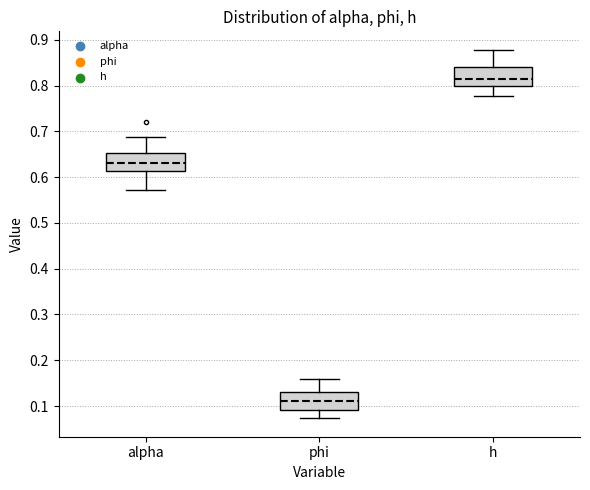

Reading left to right, read every box against the y-axis: the position of its median line, the range the box covers, and the ends of its whiskers. The values are not printed on the chart, so give them approximately, as read against the axis.

alpha: median 0.63, box 0.61 to 0.65, whiskers 0.57 to 0.69
phi: median 0.11, box 0.09 to 0.13, whiskers 0.07 to 0.16
h: median 0.81, box 0.80 to 0.84, whiskers 0.78 to 0.88